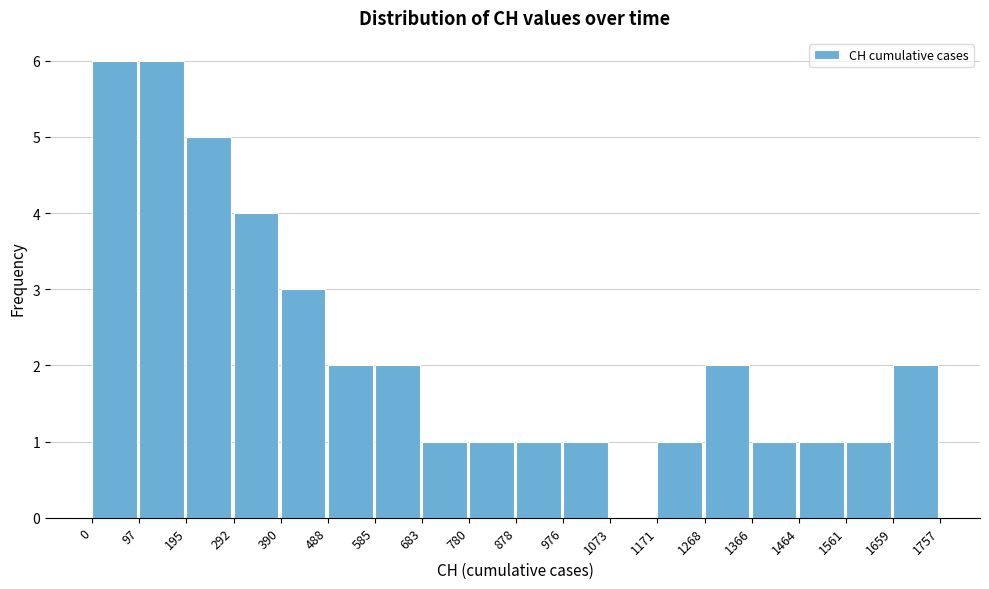

How tall is the bar that spans 1171 to 1268 on the x-axis? The values are not printed on the chart, so give them approximately, as read against the axis.

1